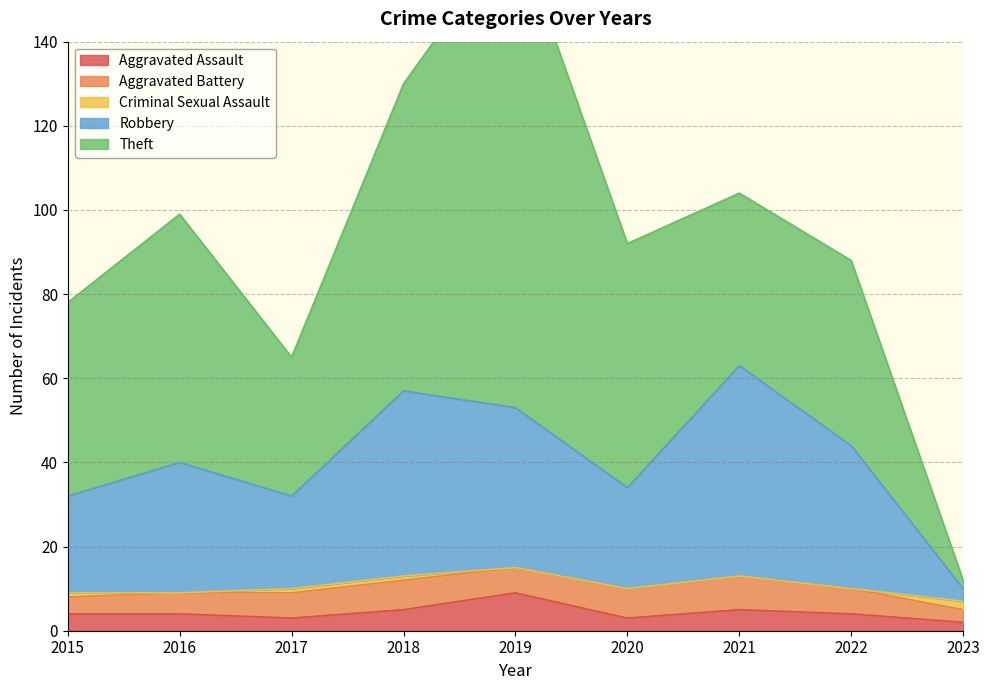

What is the highest value of the Criminal Sexual Assault series?

2